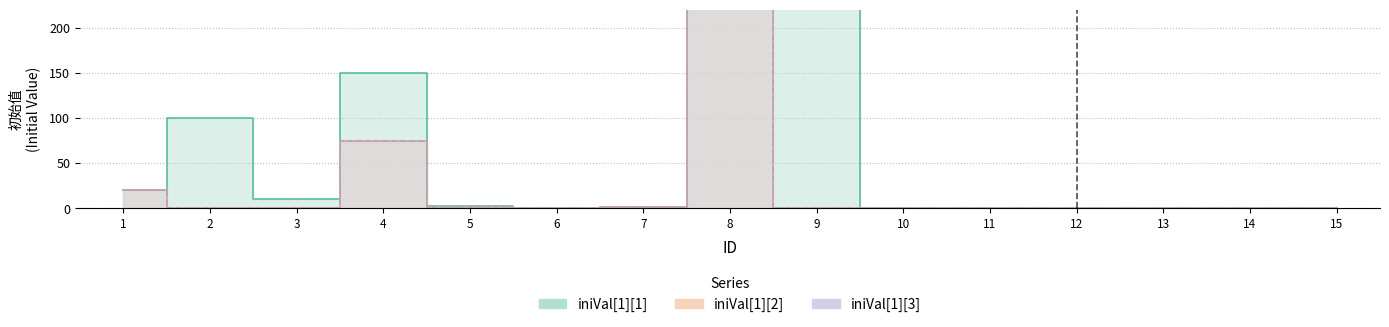

True or false: iniVal[1][2] and iniVal[1][1] cross at least once.

False